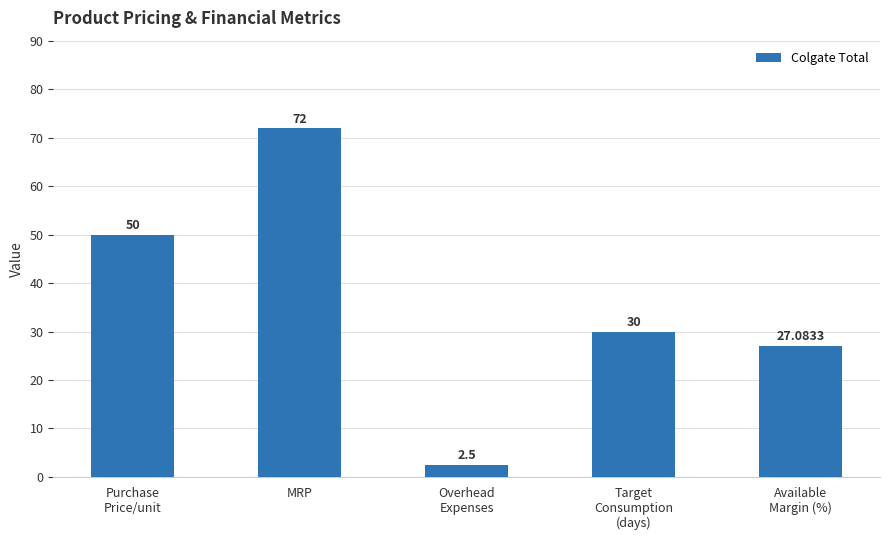

Reading left to right, transcribe all the data shown in this chart.

50.0	72.0	2.5	30.0	27.1